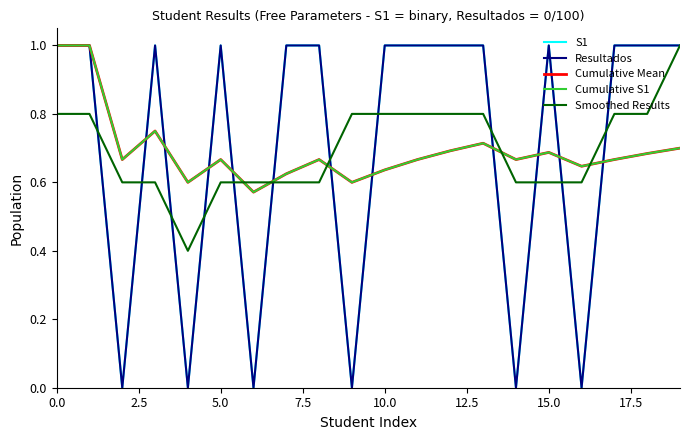

What is the label of the 10th point from the left?

9